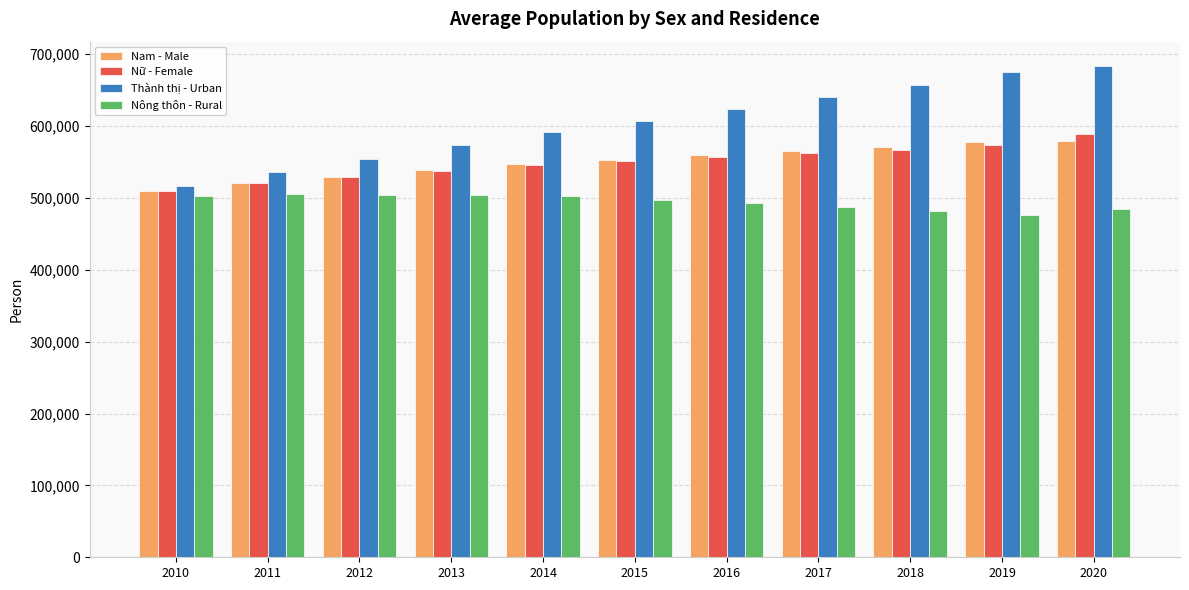

Are the bars horizontal?

No